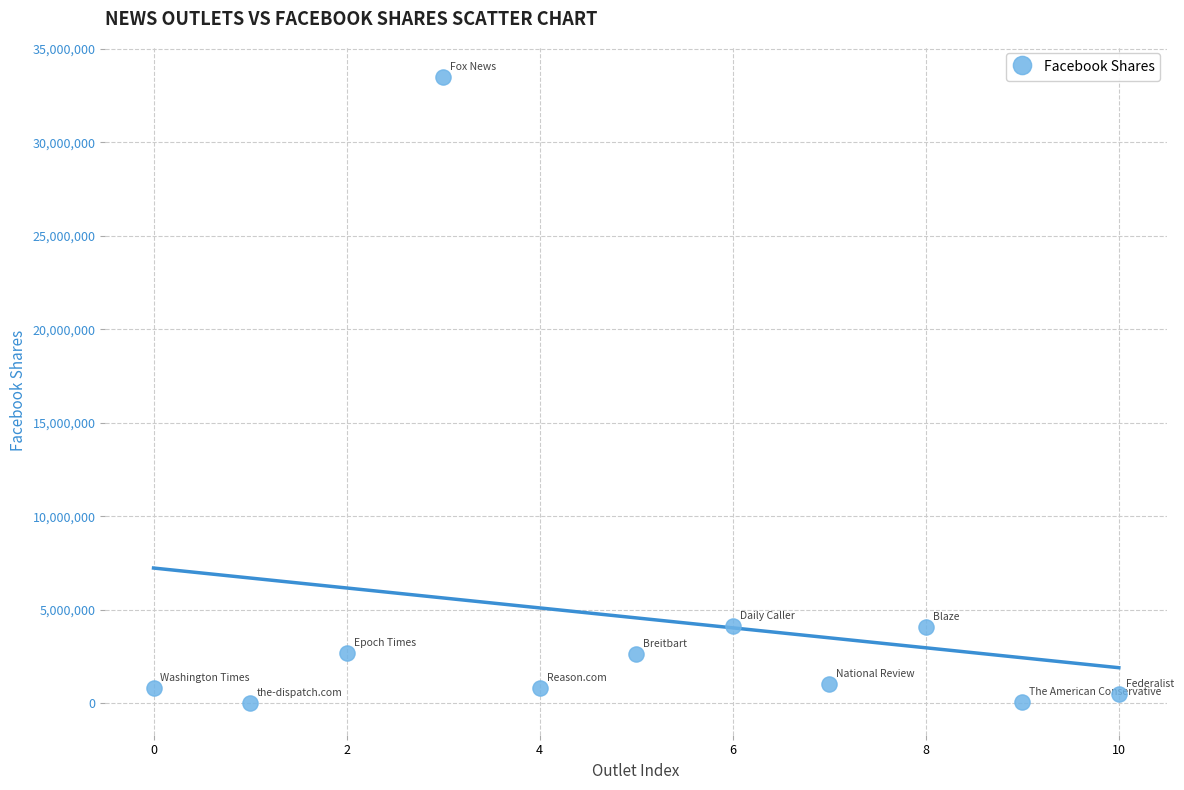

What is the average Y value?

4574811